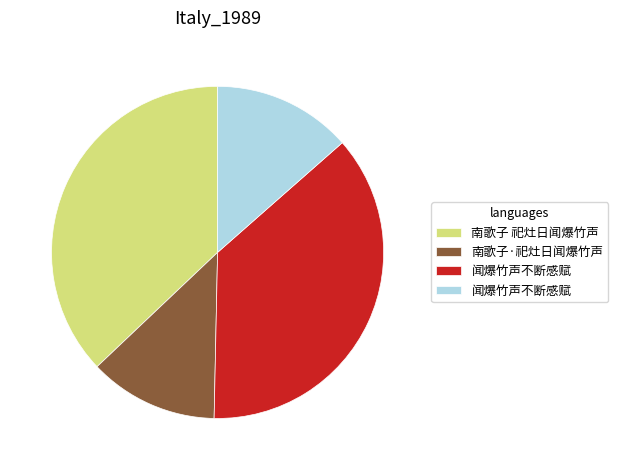

Is there a majority slice in this chart?

No